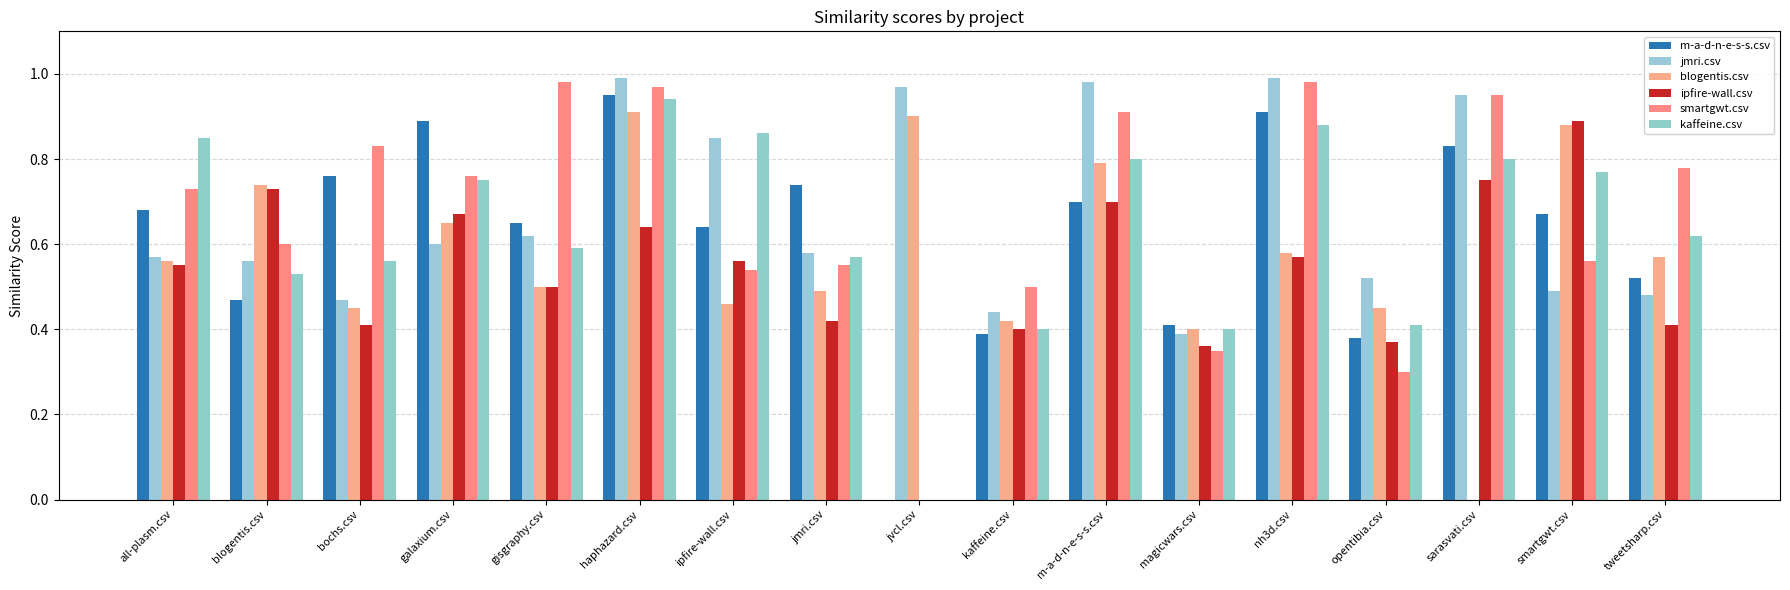

How many groups of bars are there?

17